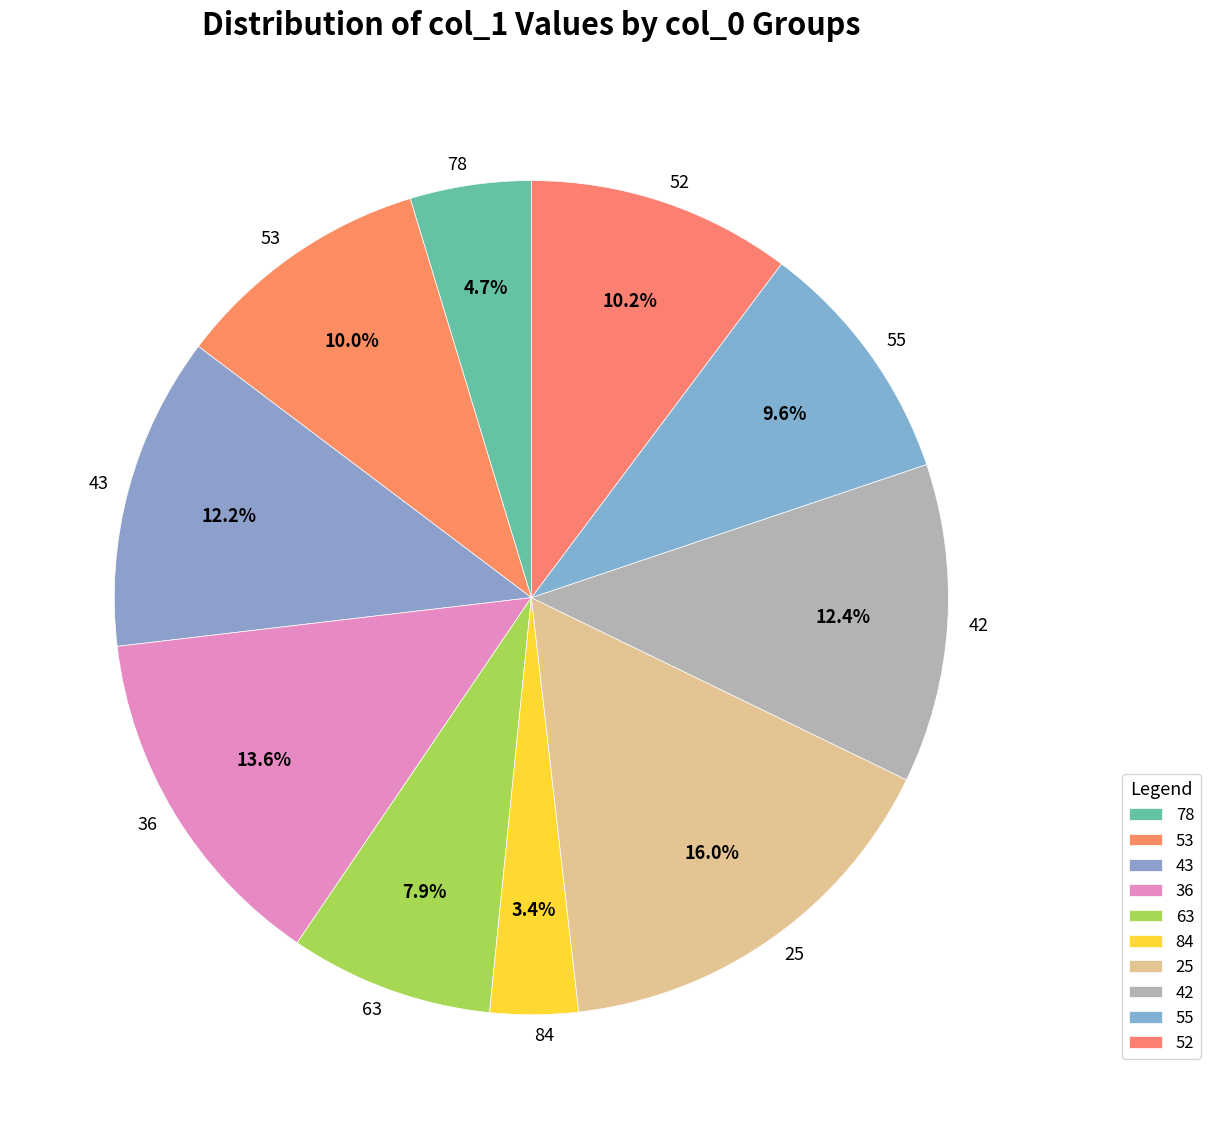

What percentage is NOT represented by 42?

87.6%